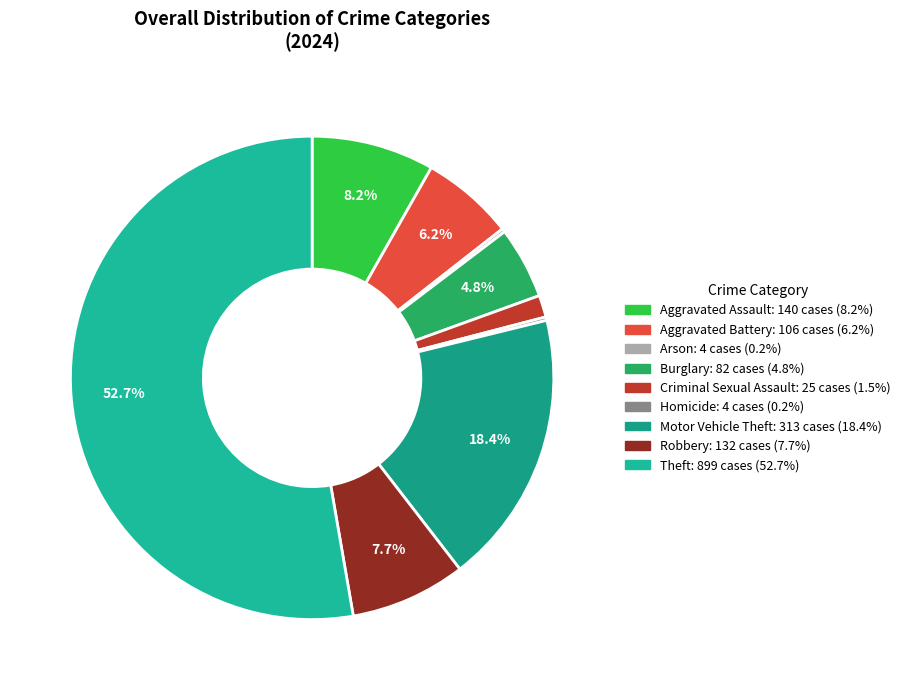

To the nearest percent, what is the difference between the largest and smallest slice percentages?

52%